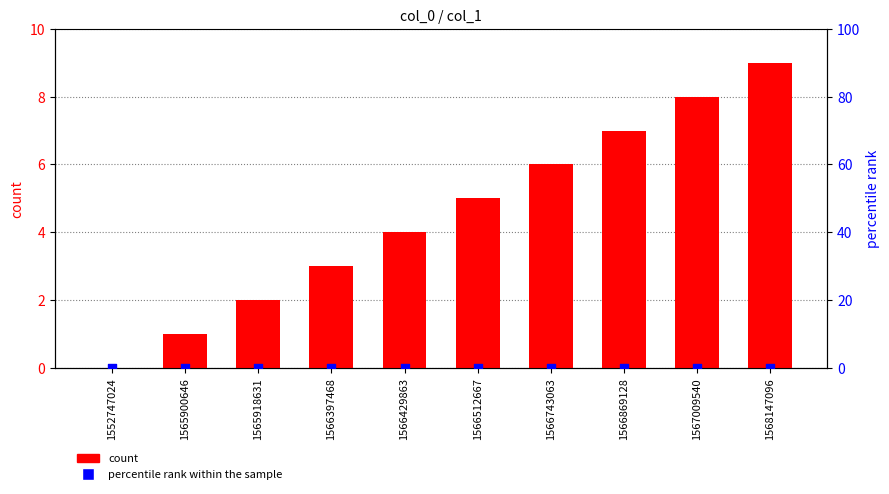

Is the value of percentile rank within the sample at 1568147096 greater than the value of count at 1566869128?

No